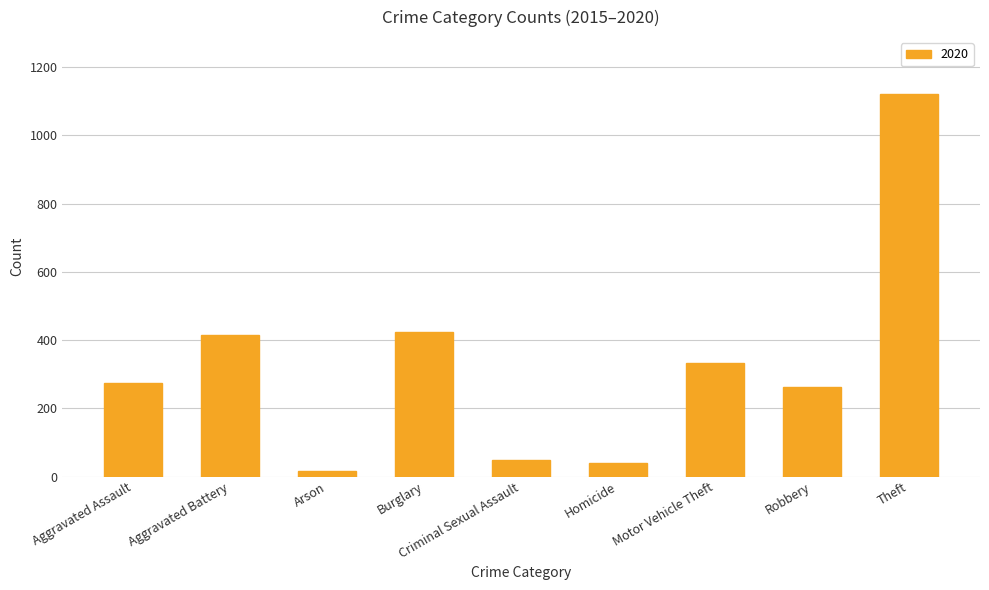

Which has a higher value, Theft or Robbery?

Theft